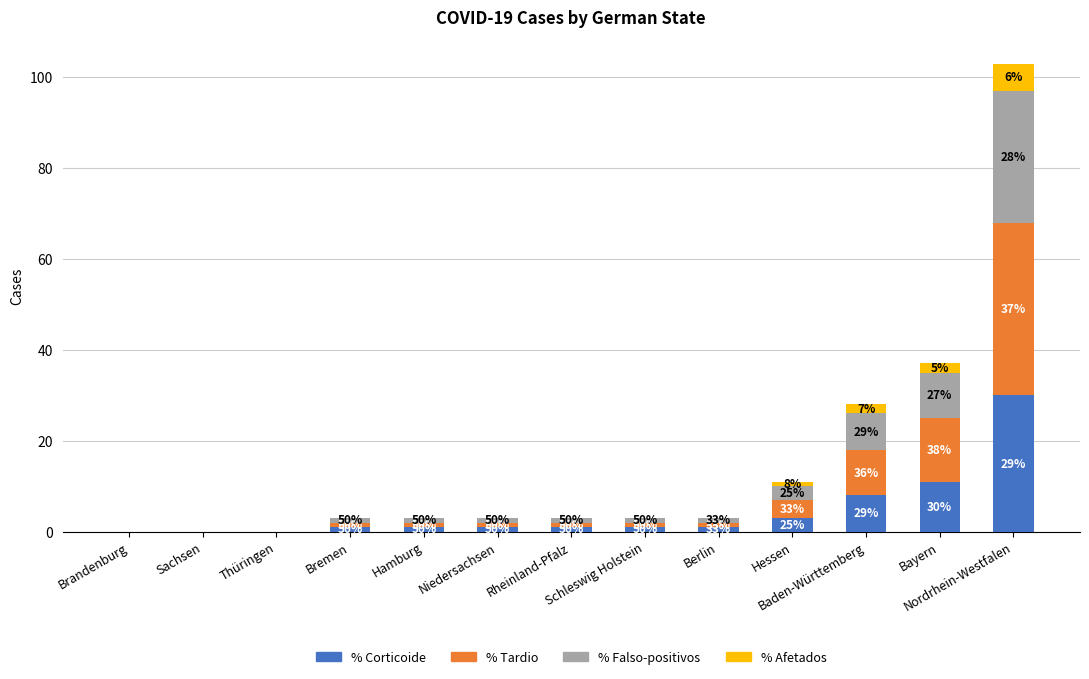

Are the bars horizontal?

No